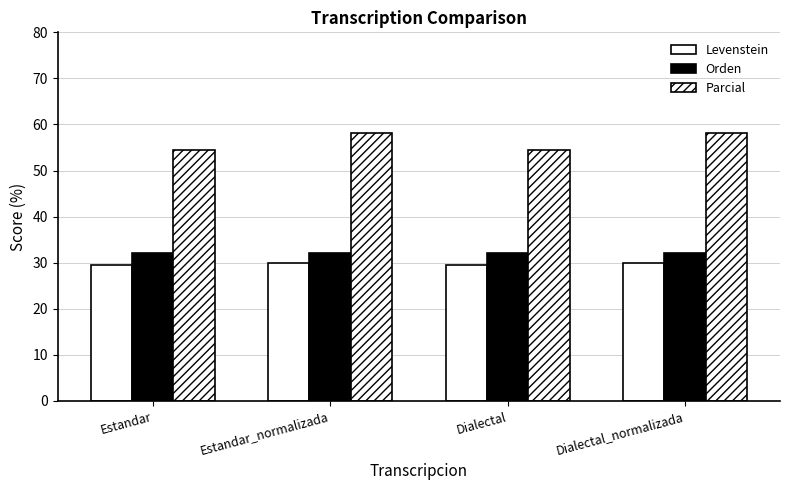

At which label is Parcial closest to 56?

Estandar